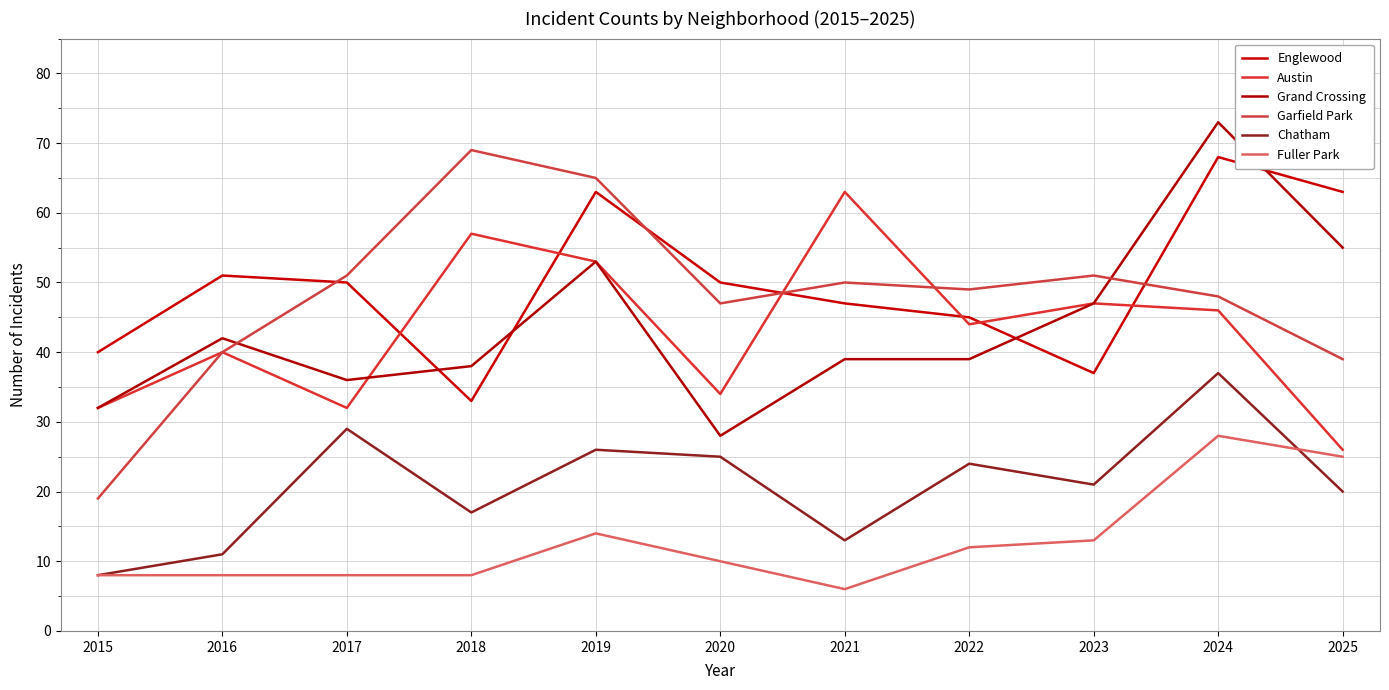

Is the value of Austin at 2022 greater than the value of Garfield Park at 2016?

Yes